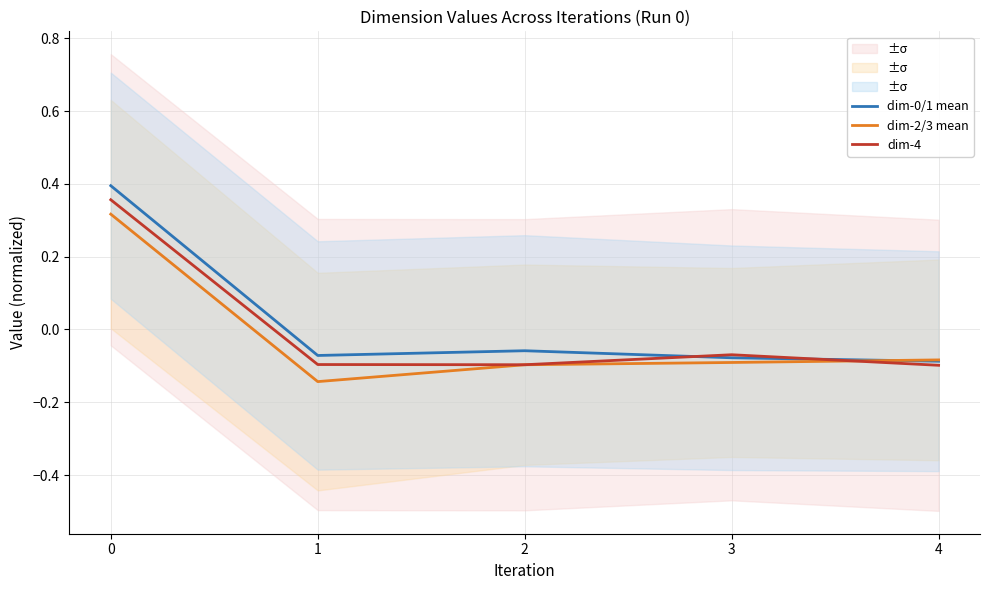

Count the number of categories in the chart.

5